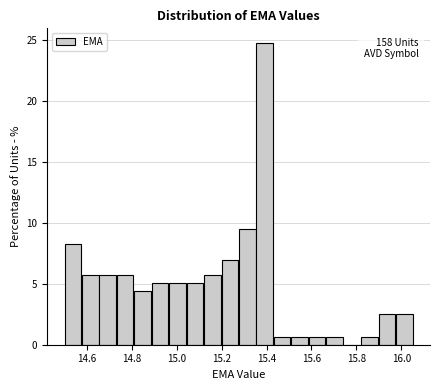

Read against the x-axis, roughly where is the centre of the tallest bar?

15.40